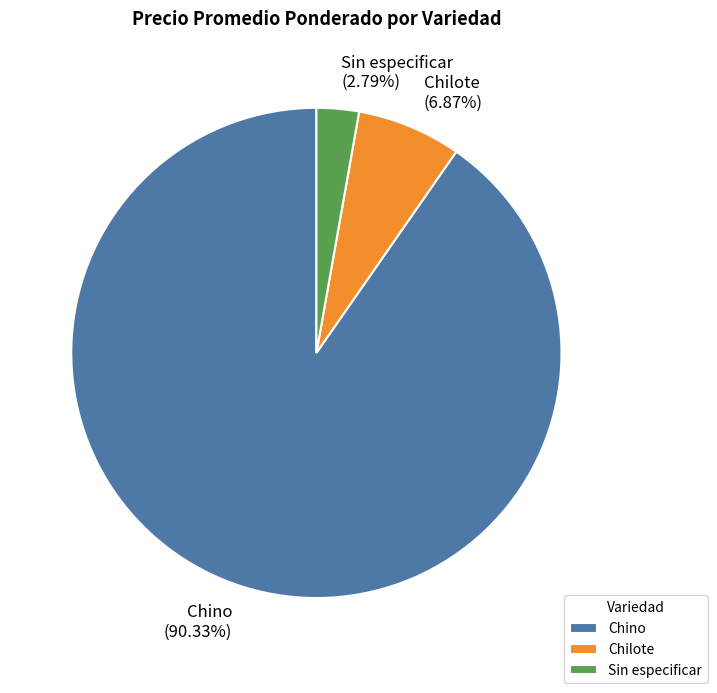

Is there any slice that represents more than half of the pie?

Yes